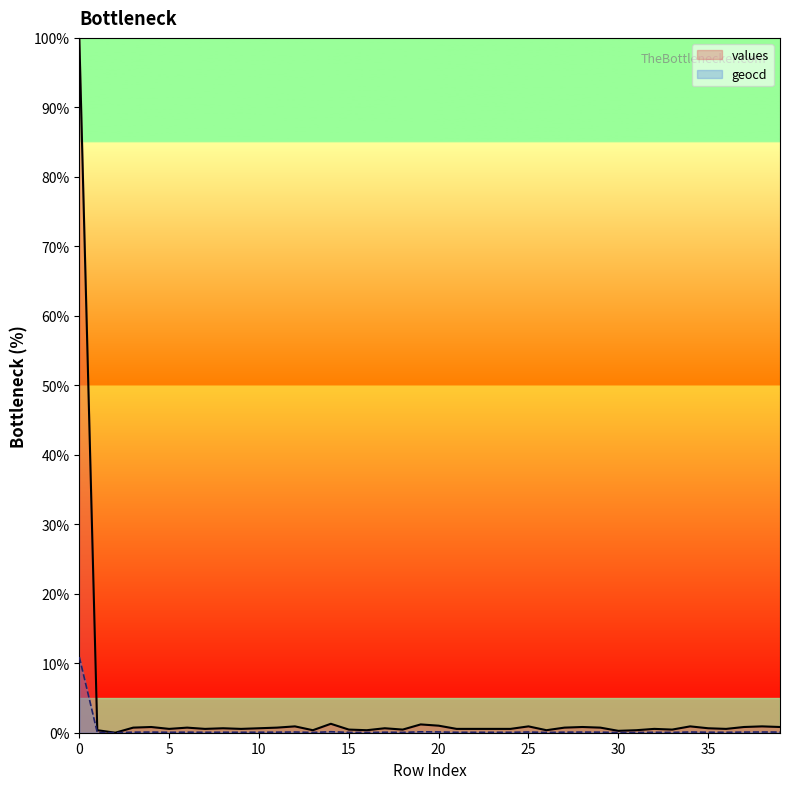

Reading right to left, transcribe all the data shown in this chart.

values: 0.8	0.9	0.8	0.6	0.6	0.9	0.5	0.6	0.4	0.3	0.7	0.8	0.7	0.4	0.9	0.6	0.6	0.6	0.6	1.0	1.2	0.5	0.6	0.4	0.5	1.3	0.4	0.9	0.7	0.6	0.6	0.6	0.6	0.7	0.6	0.8	0.7	0.0	0.4	100.0
geocd: 0.1	0.1	0.1	0.1	0.1	0.1	0.1	0.1	0.0	0.0	0.1	0.1	0.1	0.0	0.1	0.1	0.1	0.1	0.1	0.1	0.1	0.1	0.1	0.0	0.1	0.1	0.0	0.1	0.1	0.1	0.1	0.1	0.1	0.1	0.1	0.1	0.1	0.0	0.0	10.9